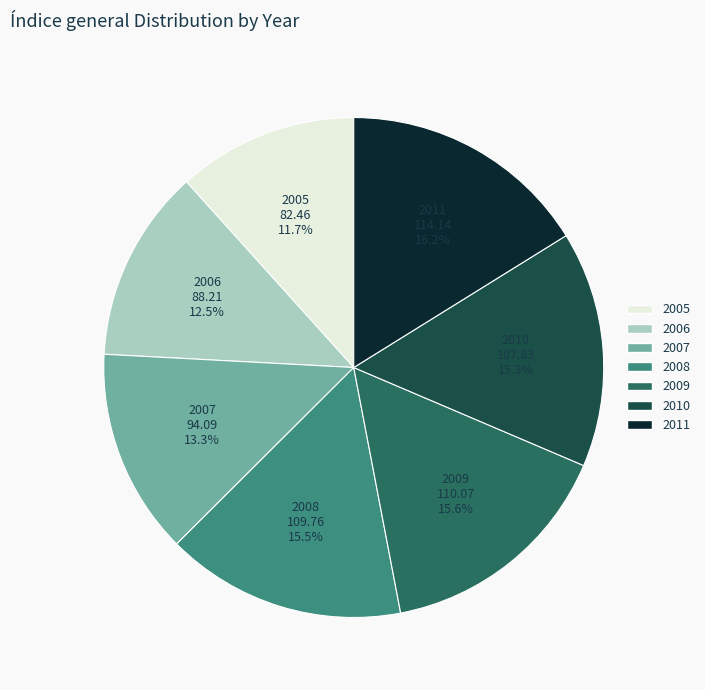

Do 2011 and 2009 together represent more than half of the pie?

No